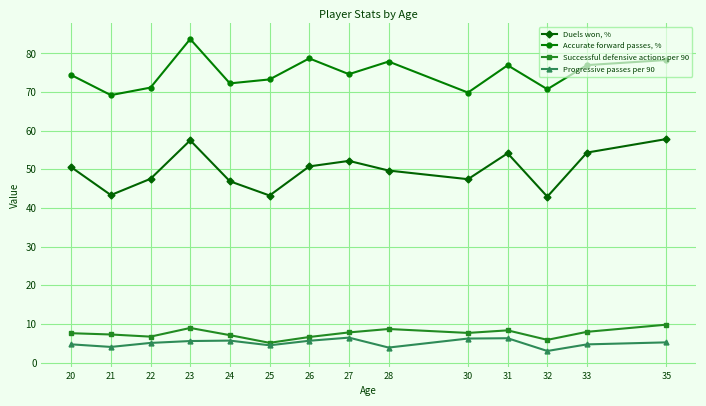

How many categories are shown in the chart?

14